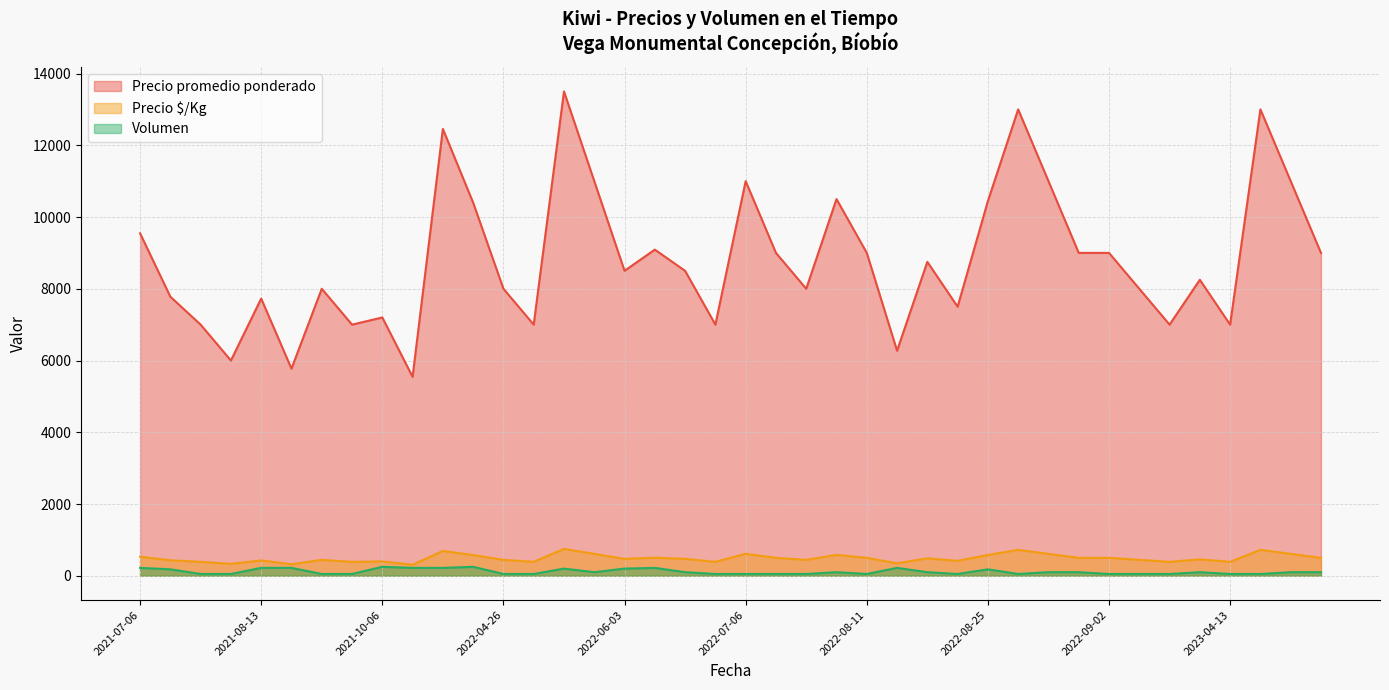

Which series has the widest spread of values?

Precio promedio ponderado